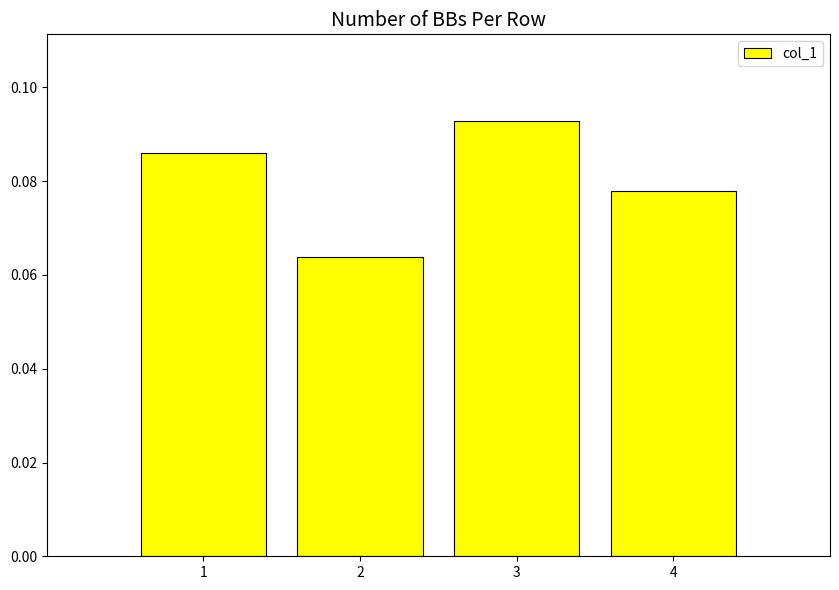

Count the values in the range 0 to 1.

4